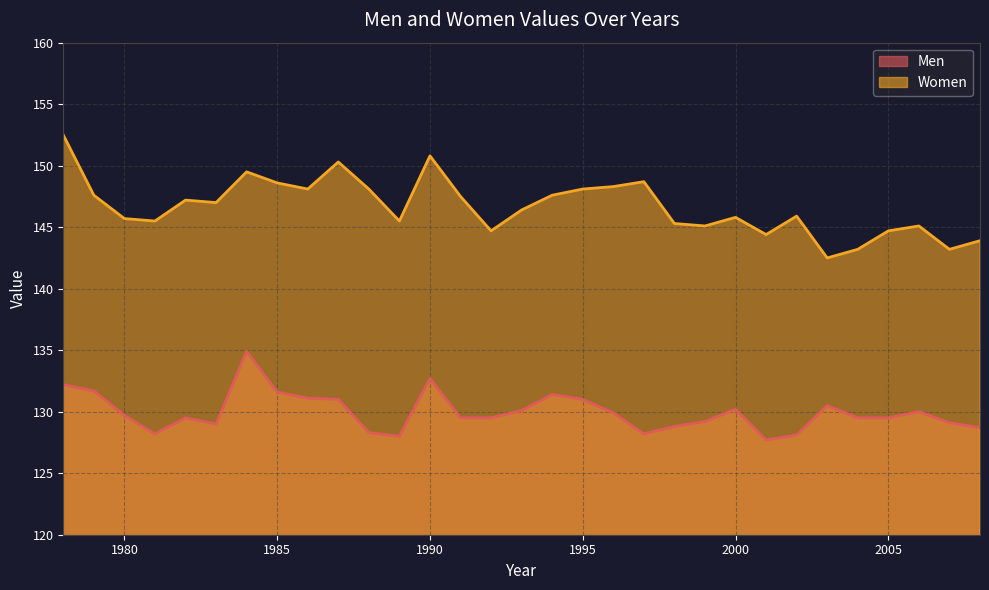

How many interior local valleys does the Men series have?

5